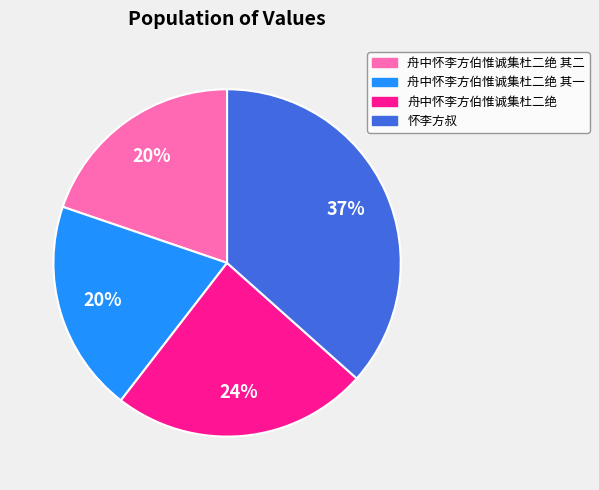

Which slice is the largest?

怀李方叔